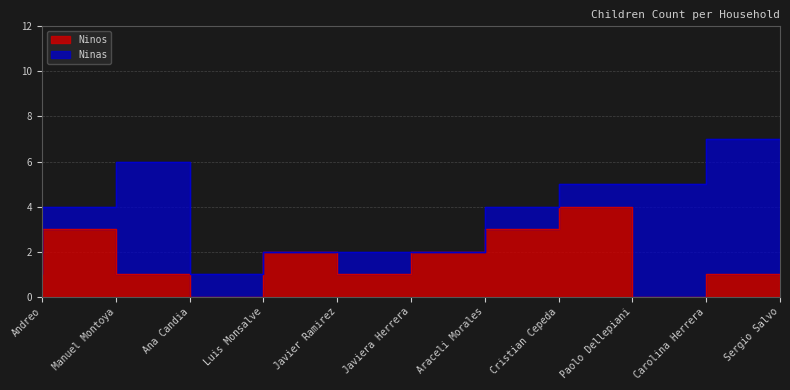

The value at Javiera Herrera is 0. True or false?

False